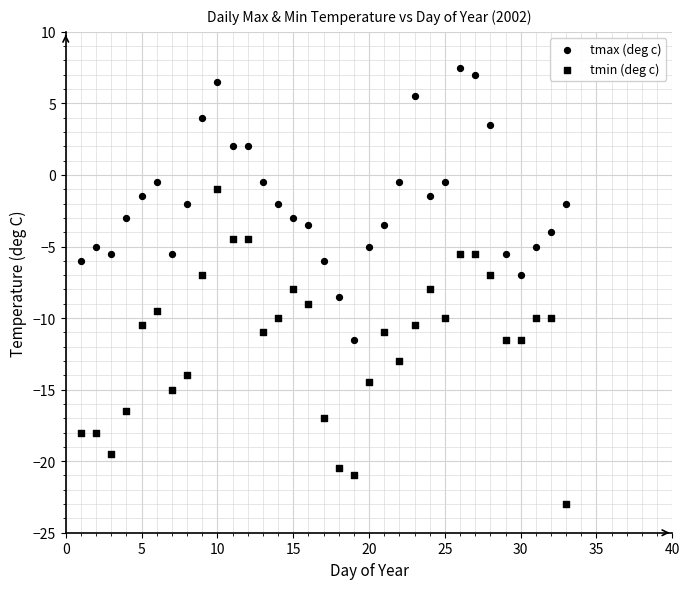

How many data points are displayed?

66